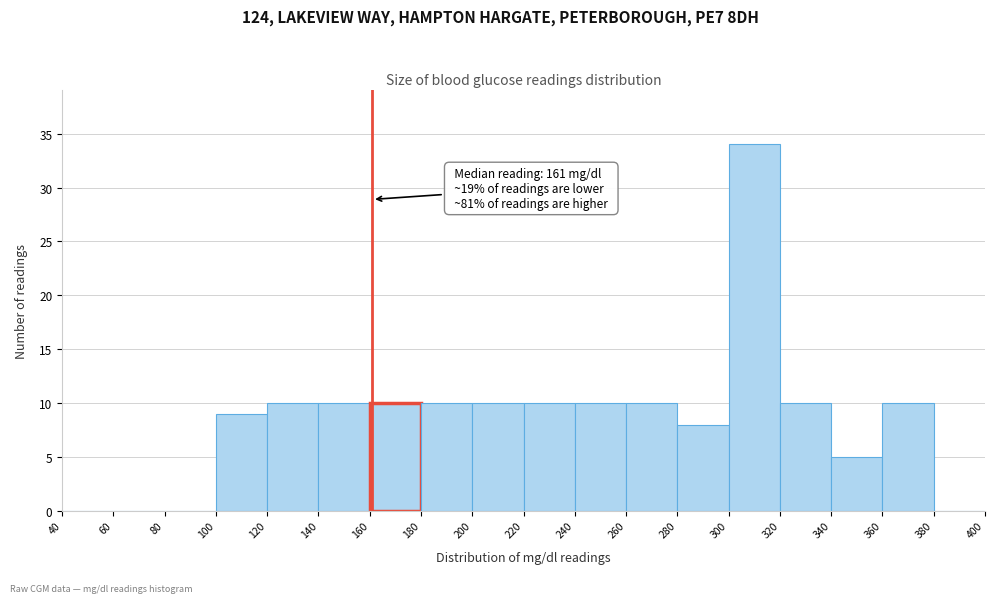

Over which range of the x-axis is the bar tallest?

300 to 320